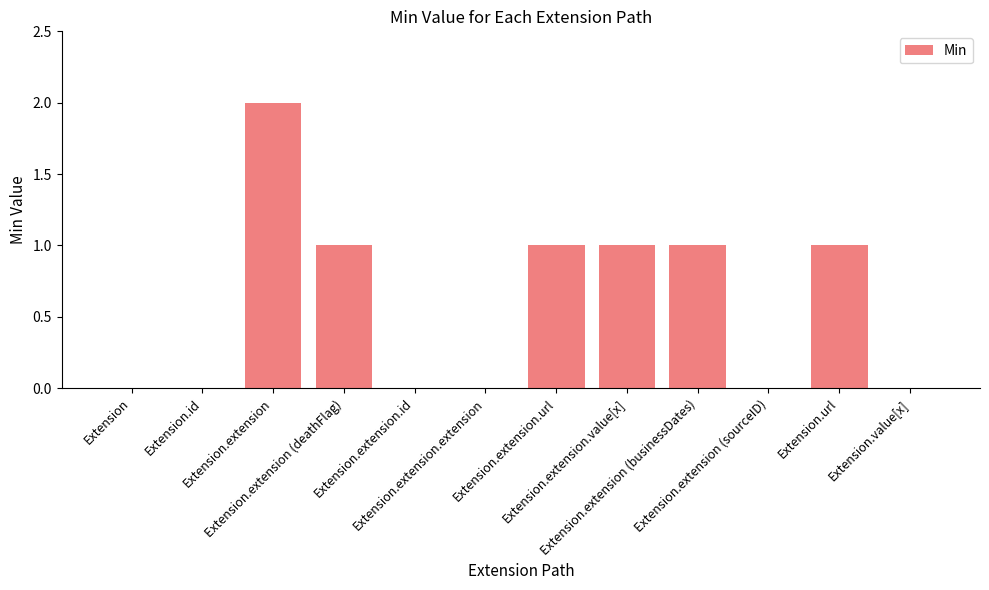

What is the difference between the values at Extension.extension.value[x] and Extension.extension?

1